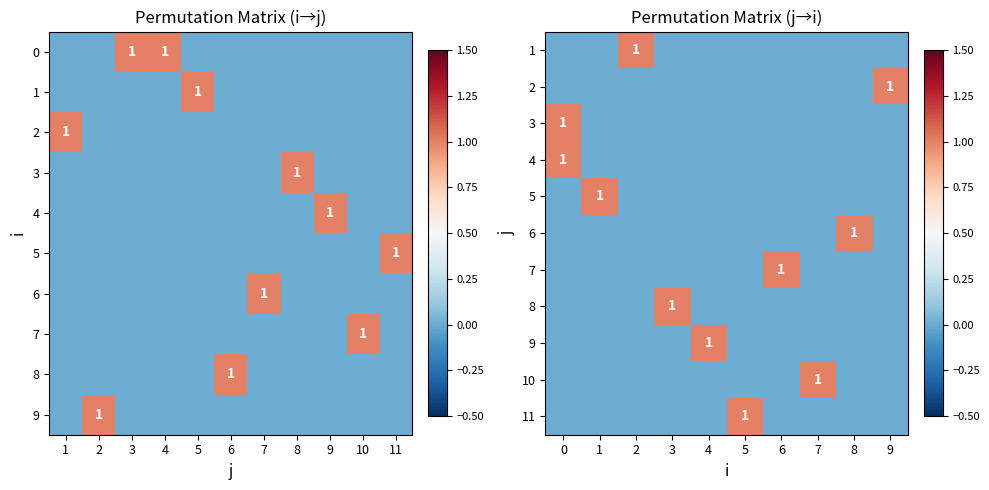

What is the maximum value for 10?

1